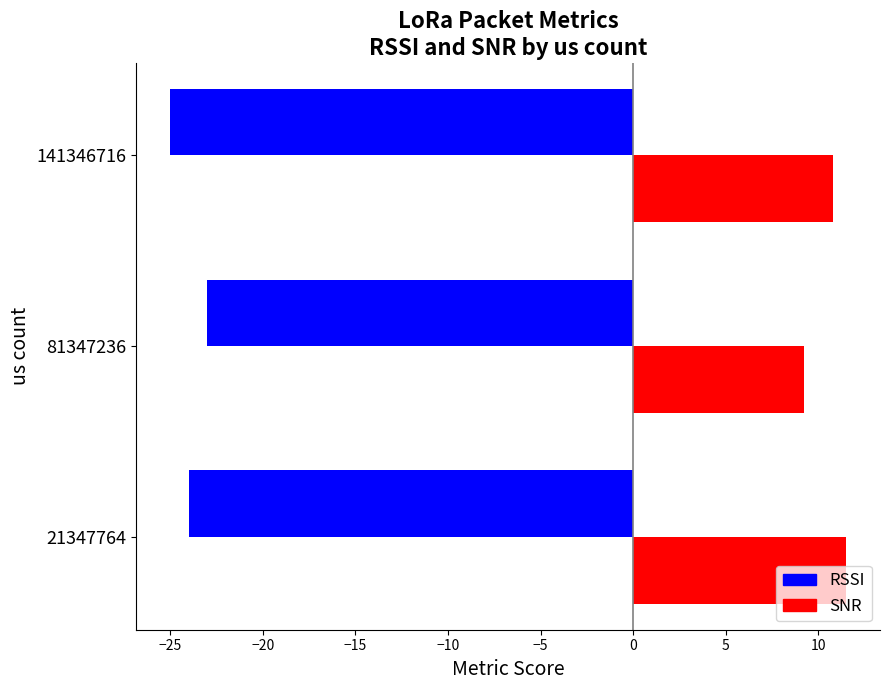

At which label does SNR reach its minimum?

81347236